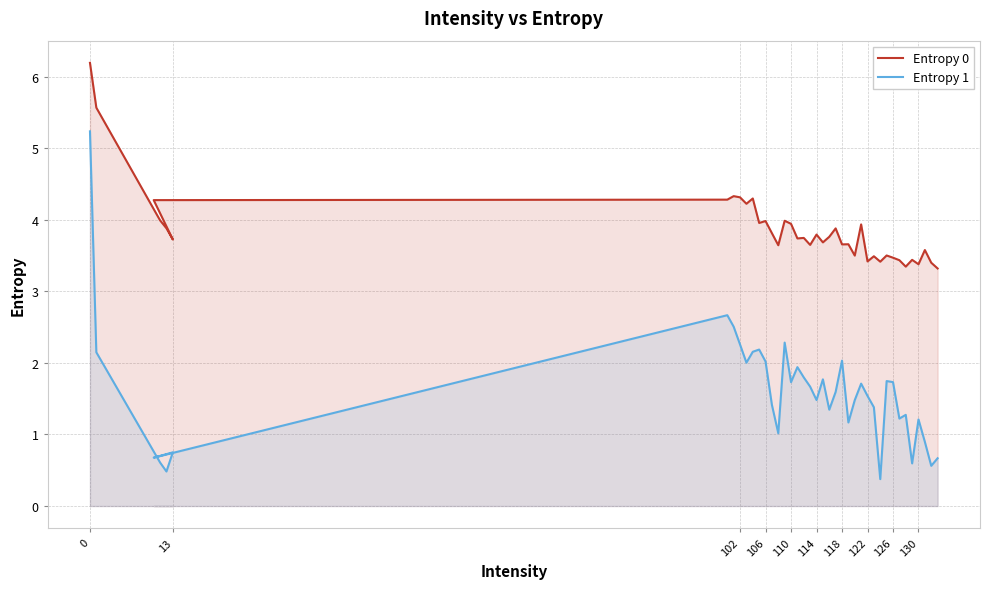

At 118, list the series in order from largest to smallest.

Entropy 0, Entropy 1